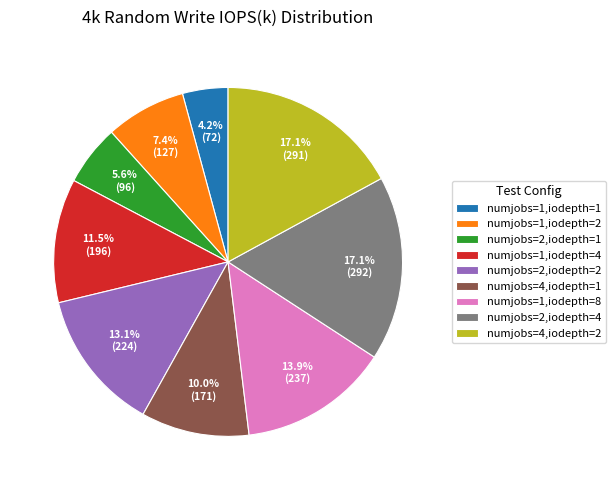

What portion of the pie excludes numjobs=2,iodepth=1?

94.4%